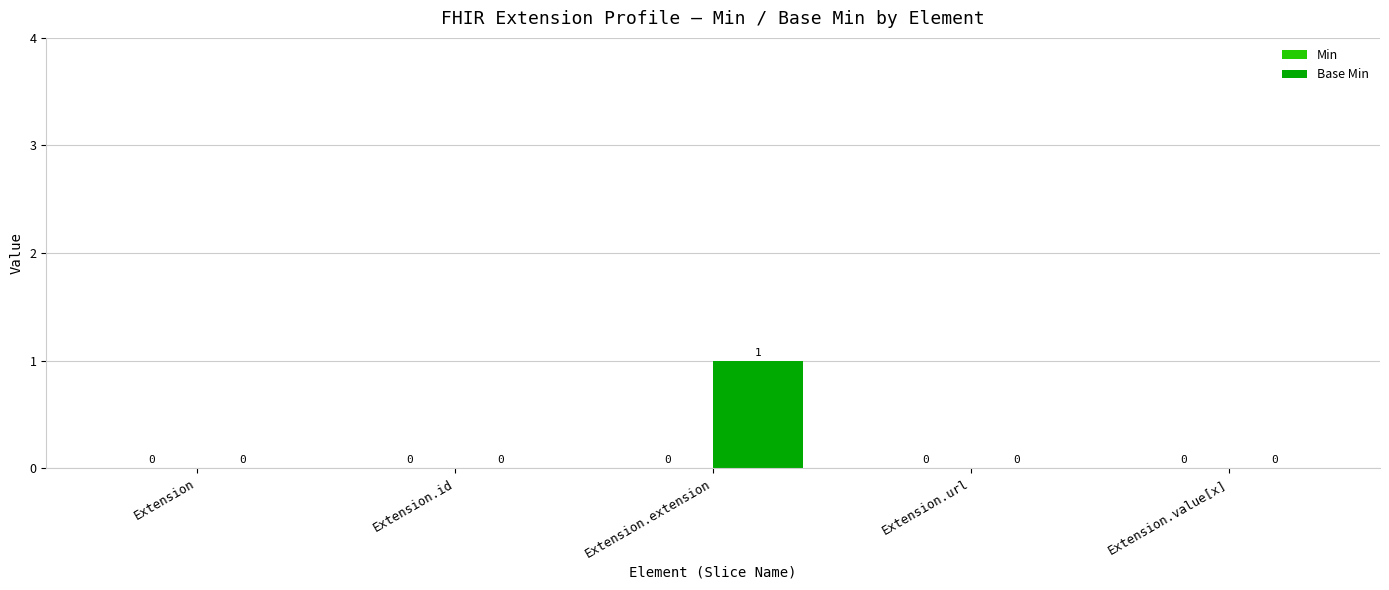

Reading right to left, extract all data points from this chart.

Extension.value[x]=0	Extension.url=0	Extension.extension=1	Extension.id=0	Extension=0